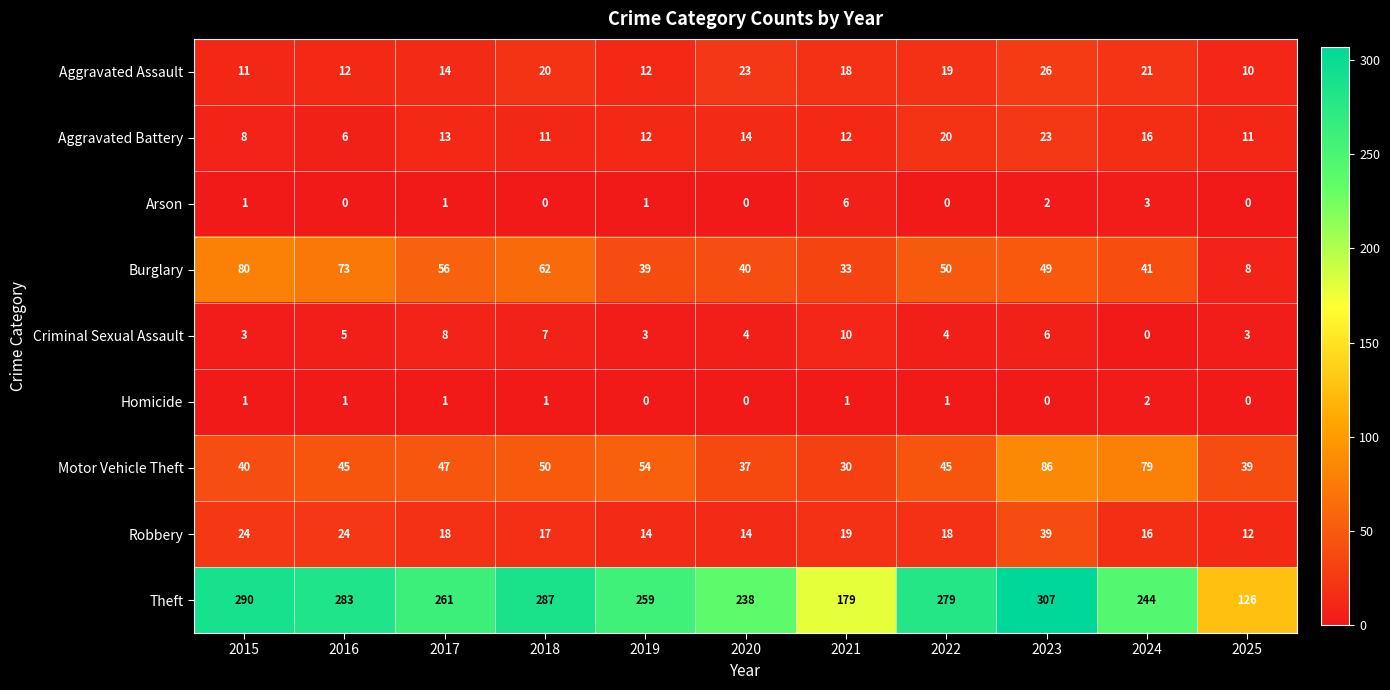

How many data points in Criminal Sexual Assault are less than 4?

4